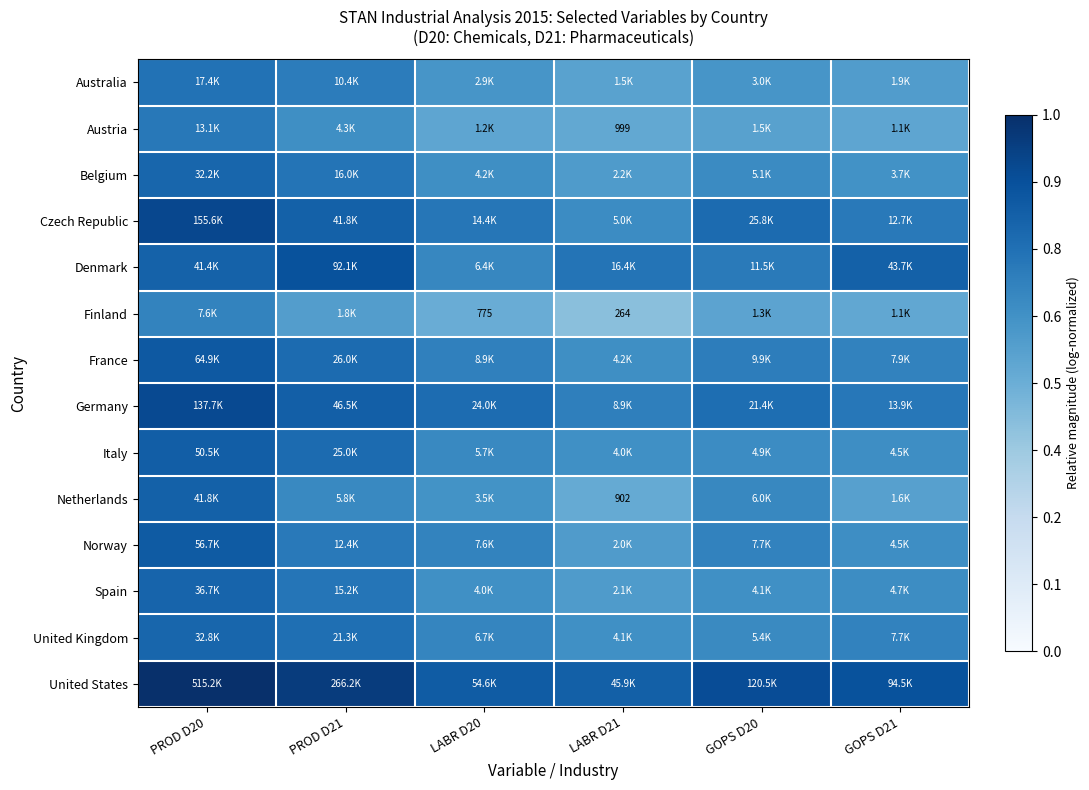

Which category has the highest value across all series?

PROD D20